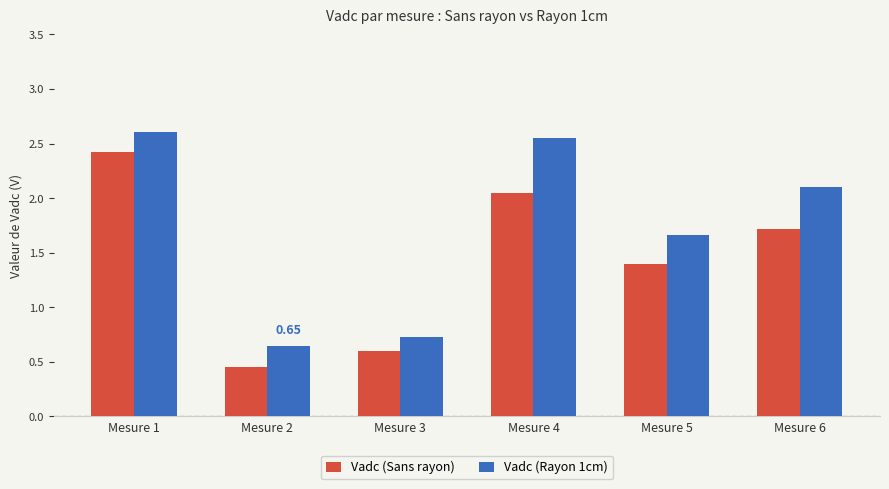

Which series has the largest total across all categories?

Vadc (Rayon 1cm)